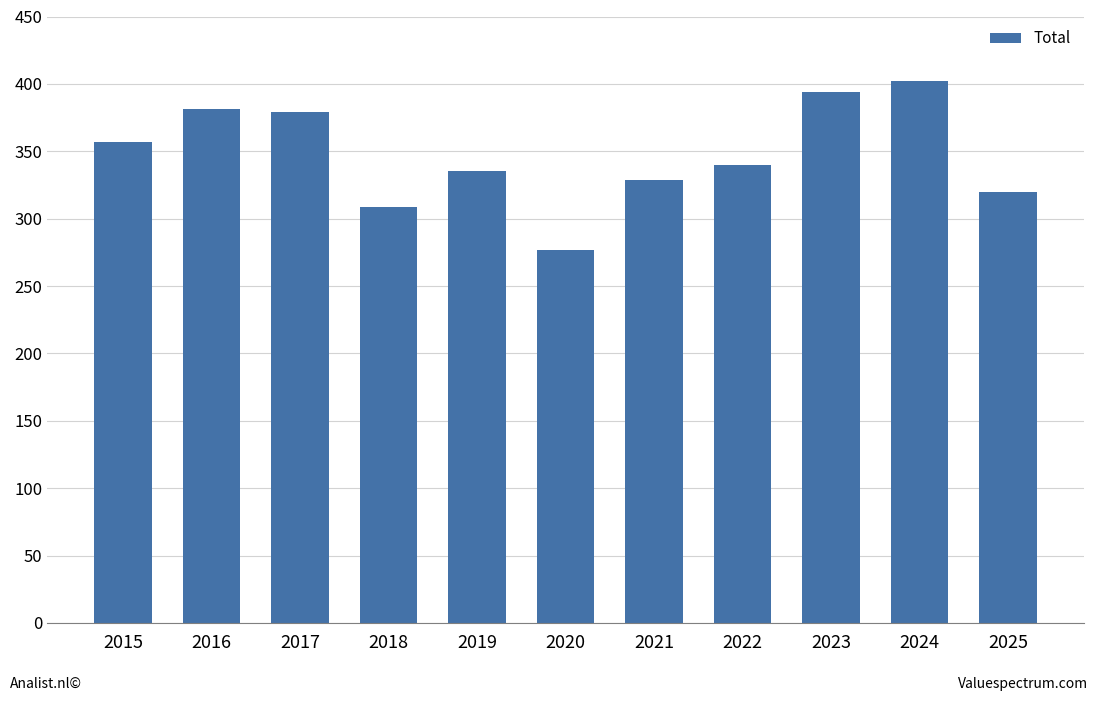

Which label corresponds to the largest value in the chart?

2024